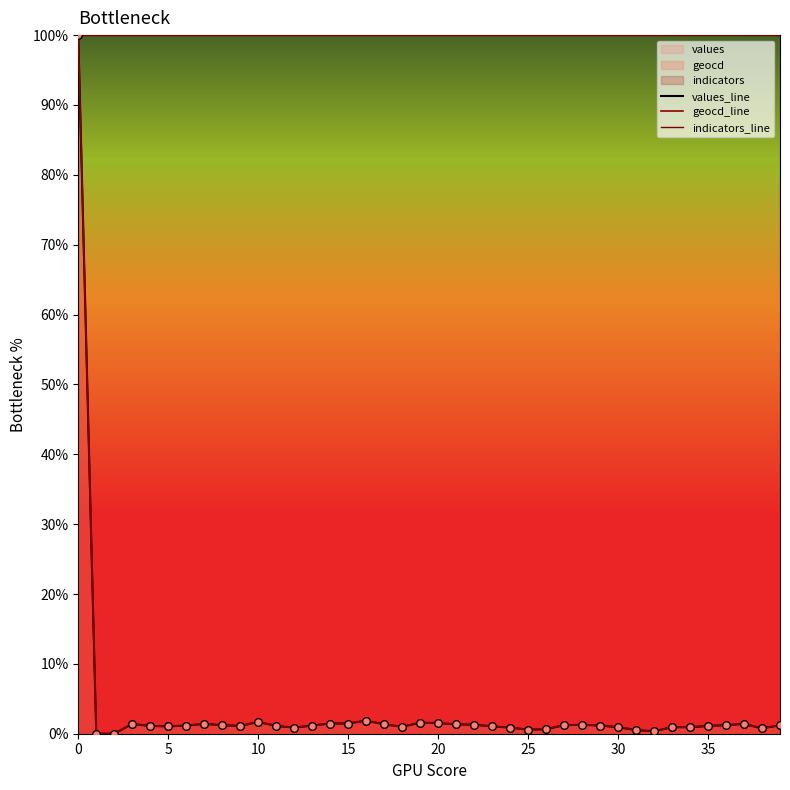

Is the value of values_line at 18 greater than the value of geocd_line at 24?

Yes